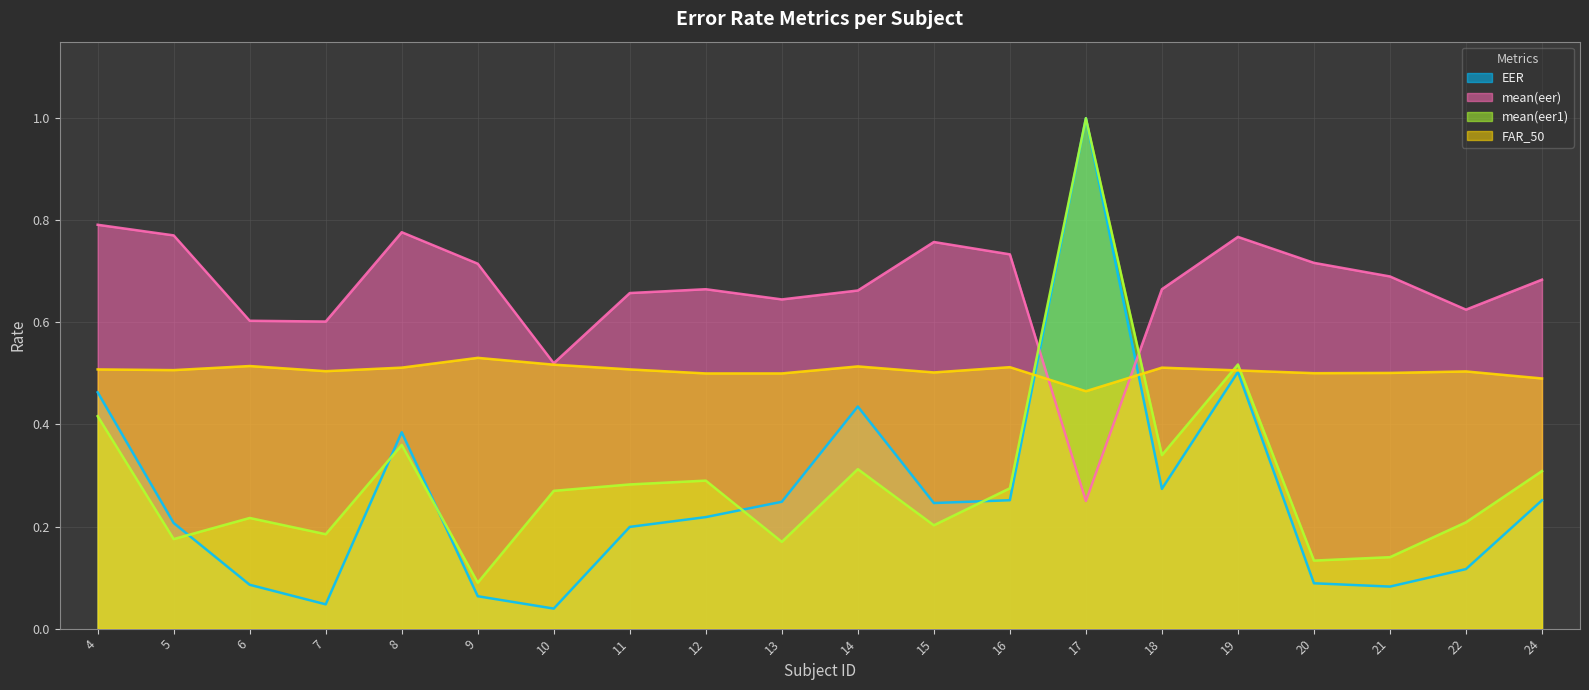

Which series changed the most between 8 and 21?

EER